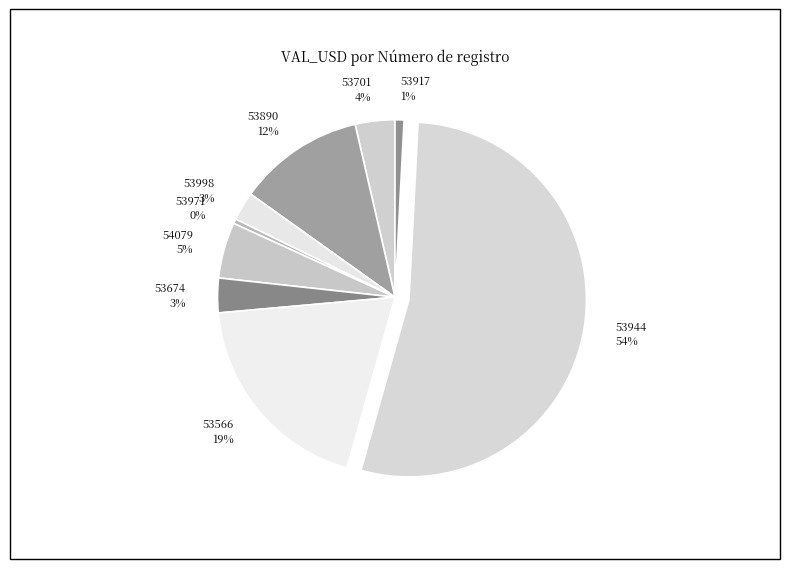

What is the majority slice?

53944